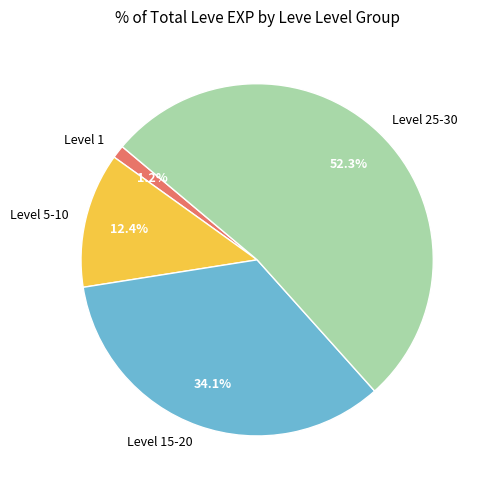

What percentage is NOT represented by Level 1?

98.8%